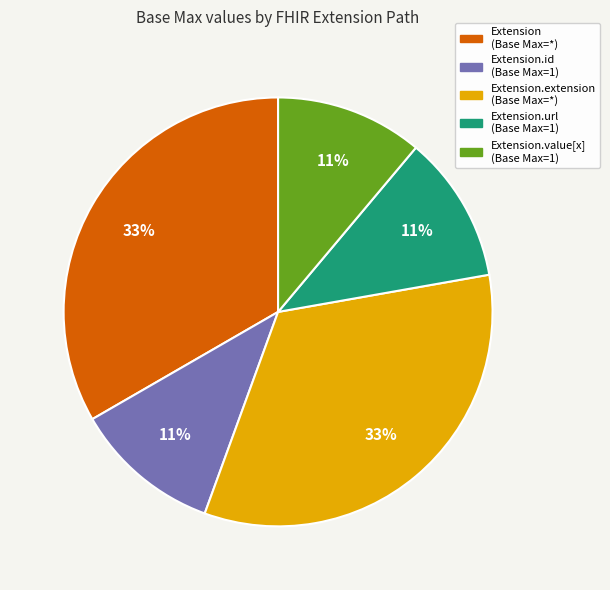

How many slices are in this pie chart?

5